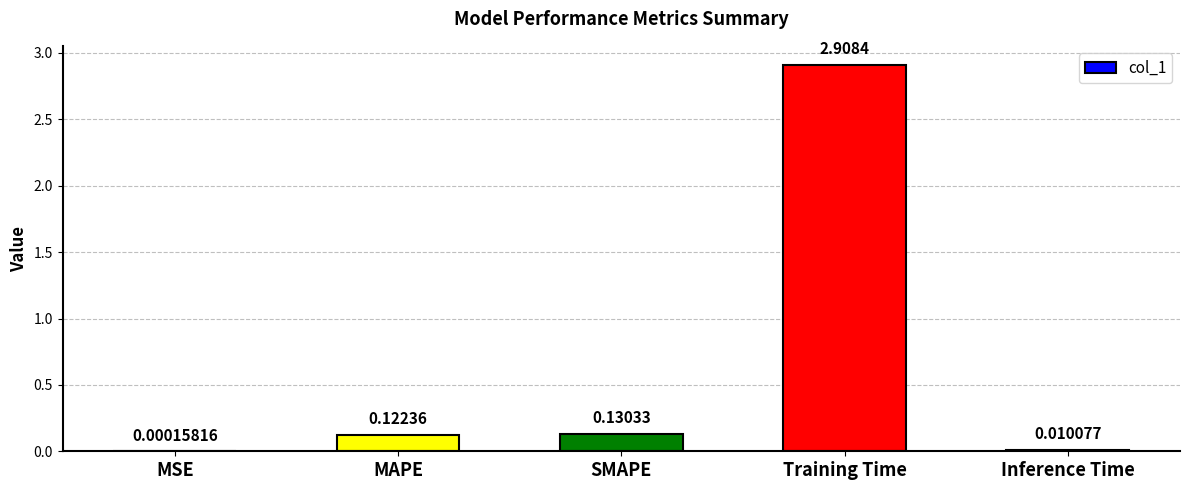

Read the value at Training Time.

2.9